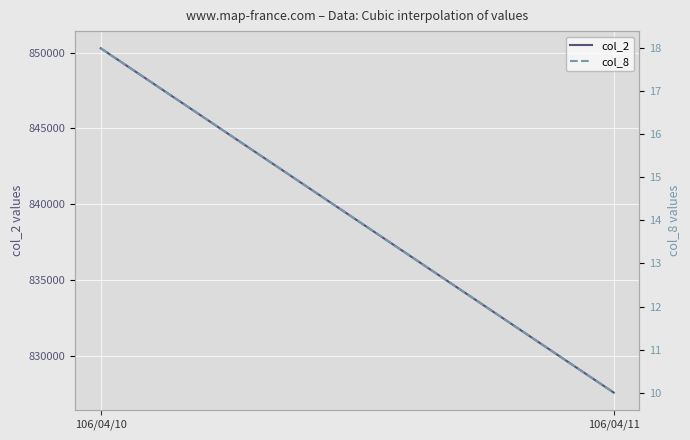

The value of col_2 at 106/04/11 is 194502. True or false?

False